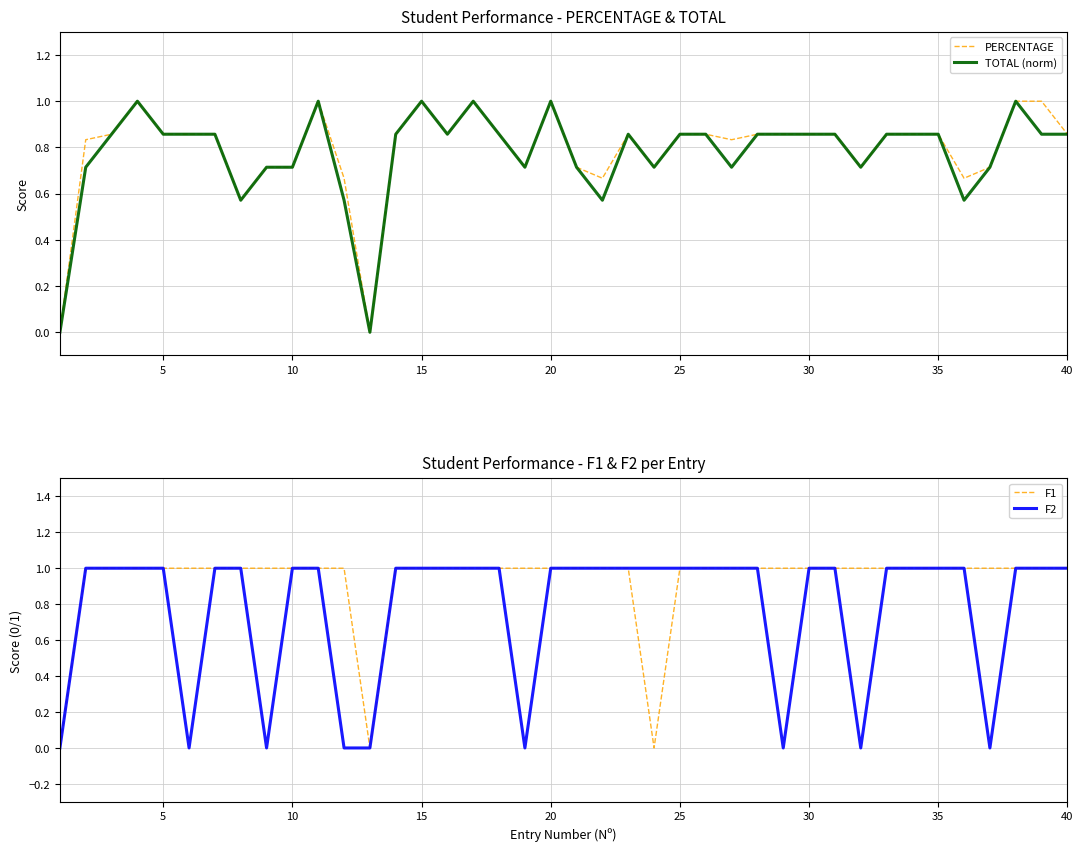

True or false: TOTAL (norm) has a value of 0.5 at 35.

False